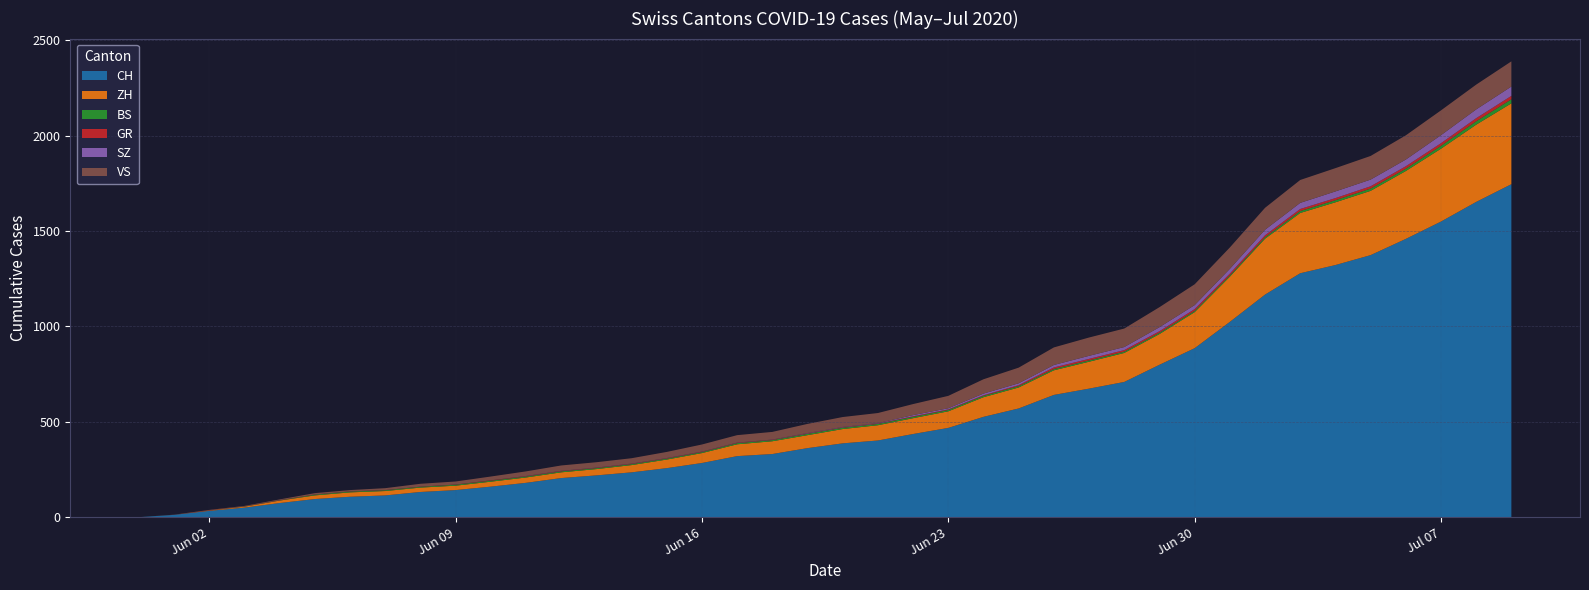

Reading right to left, extract all data points from this chart.

CH: 2020-07-09=1746	2020-07-08=1653	2020-07-07=1550	2020-07-06=1459	2020-07-05=1374	2020-07-04=1322	2020-07-03=1279	2020-07-02=1167	2020-07-01=1024	2020-06-30=886	2020-06-29=799	2020-06-28=709	2020-06-27=674	2020-06-26=641	2020-06-25=570	2020-06-24=526	2020-06-23=468	2020-06-22=436	2020-06-21=402	2020-06-20=387	2020-06-19=362	2020-06-18=331	2020-06-17=320	2020-06-16=284	2020-06-15=257	2020-06-14=235	2020-06-13=219	2020-06-12=205	2020-06-11=180	2020-06-10=160	2020-06-09=142	2020-06-08=132	2020-06-07=114	2020-06-06=107	2020-06-05=95	2020-06-04=74	2020-06-03=50	2020-06-02=33	2020-06-01=12	2020-05-31=0
ZH: 2020-07-09=424	2020-07-08=405	2020-07-07=382	2020-07-06=356	2020-07-05=337	2020-07-04=329	2020-07-03=316	2020-07-02=293	2020-07-01=237	2020-06-30=189	2020-06-29=161	2020-06-28=152	2020-06-27=141	2020-06-26=129	2020-06-25=110	2020-06-24=103	2020-06-23=87	2020-06-22=83	2020-06-21=80	2020-06-20=75	2020-06-19=68	2020-06-18=67	2020-06-17=62	2020-06-16=52	2020-06-15=45	2020-06-14=38	2020-06-13=33	2020-06-12=30	2020-06-11=28	2020-06-10=26	2020-06-09=23	2020-06-08=23	2020-06-07=23	2020-06-06=23	2020-06-05=19	2020-06-04=13	2020-06-03=5	2020-06-02=2	2020-06-01=0	2020-05-31=0
BS: 2020-07-09=21	2020-07-08=18	2020-07-07=15	2020-07-06=12	2020-07-05=12	2020-07-04=11	2020-07-03=10	2020-07-02=8	2020-07-01=7	2020-06-30=7	2020-06-29=7	2020-06-28=7	2020-06-27=7	2020-06-26=7	2020-06-25=7	2020-06-24=7	2020-06-23=7	2020-06-22=7	2020-06-21=7	2020-06-20=7	2020-06-19=7	2020-06-18=6	2020-06-17=6	2020-06-16=5	2020-06-15=5	2020-06-14=5	2020-06-13=5	2020-06-12=5	2020-06-11=5	2020-06-10=5	2020-06-09=5	2020-06-08=4	2020-06-07=4	2020-06-06=4	2020-06-05=4	2020-06-04=1	2020-06-03=1	2020-06-02=0	2020-06-01=0	2020-05-31=0
GR: 2020-07-09=18	2020-07-08=16	2020-07-07=14	2020-07-06=13	2020-07-05=12	2020-07-04=11	2020-07-03=11	2020-07-02=10	2020-07-01=9	2020-06-30=9	2020-06-29=8	2020-06-28=8	2020-06-27=8	2020-06-26=8	2020-06-25=5	2020-06-24=3	2020-06-23=3	2020-06-22=3	2020-06-21=2	2020-06-20=2	2020-06-19=2	2020-06-18=2	2020-06-17=2	2020-06-16=2	2020-06-15=2	2020-06-14=2	2020-06-13=2	2020-06-12=2	2020-06-11=2	2020-06-10=2	2020-06-09=1	2020-06-08=1	2020-06-07=1	2020-06-06=1	2020-06-05=1	2020-06-04=1	2020-06-03=1	2020-06-02=1	2020-06-01=0	2020-05-31=0
SZ: 2020-07-09=49	2020-07-08=46	2020-07-07=42	2020-07-06=35	2020-07-05=35	2020-07-04=35	2020-07-03=32	2020-07-02=29	2020-07-01=25	2020-06-30=21	2020-06-29=21	2020-06-28=16	2020-06-27=16	2020-06-26=13	2020-06-25=10	2020-06-24=9	2020-06-23=6	2020-06-22=6	2020-06-21=2	2020-06-20=2	2020-06-19=2	2020-06-18=1	2020-06-17=1	2020-06-16=1	2020-06-15=1	2020-06-14=1	2020-06-13=1	2020-06-12=1	2020-06-11=1	2020-06-10=0	2020-06-09=0	2020-06-08=0	2020-06-07=0	2020-06-06=0	2020-06-05=0	2020-06-04=0	2020-06-03=0	2020-06-02=0	2020-06-01=0	2020-05-31=0
VS: 2020-07-09=132	2020-07-08=130	2020-07-07=130	2020-07-06=127	2020-07-05=124	2020-07-04=122	2020-07-03=120	2020-07-02=115	2020-07-01=112	2020-06-30=109	2020-06-29=105	2020-06-28=97	2020-06-27=96	2020-06-26=92	2020-06-25=82	2020-06-24=75	2020-06-23=65	2020-06-22=58	2020-06-21=53	2020-06-20=52	2020-06-19=48	2020-06-18=40	2020-06-17=39	2020-06-16=37	2020-06-15=32	2020-06-14=28	2020-06-13=28	2020-06-12=28	2020-06-11=24	2020-06-10=20	2020-06-09=16	2020-06-08=15	2020-06-07=10	2020-06-06=7	2020-06-05=7	2020-06-04=4	2020-06-03=2	2020-06-02=2	2020-06-01=1	2020-05-31=0